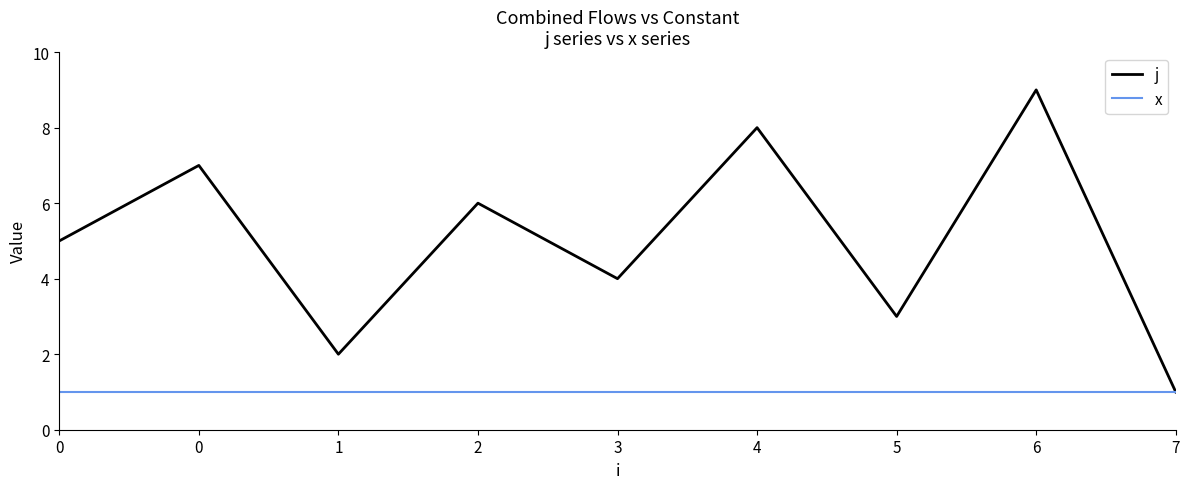

What is the sum of all x values?

9